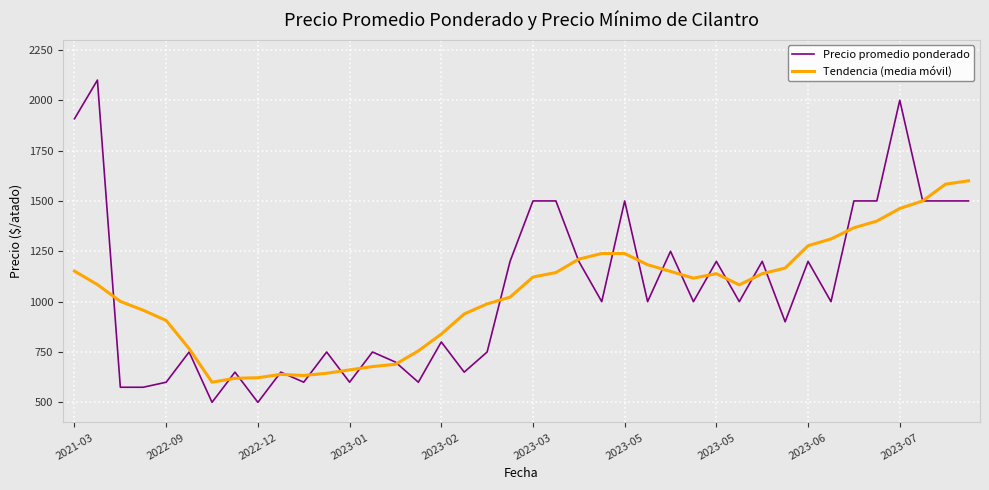

List the series in order of their peak value, highest first.

Precio promedio ponderado, Tendencia (media móvil)